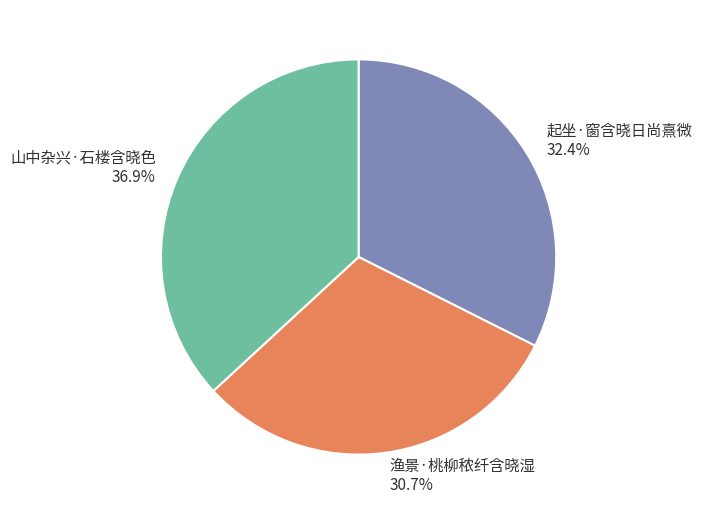

To the nearest percent, what is the average slice percentage?

33%